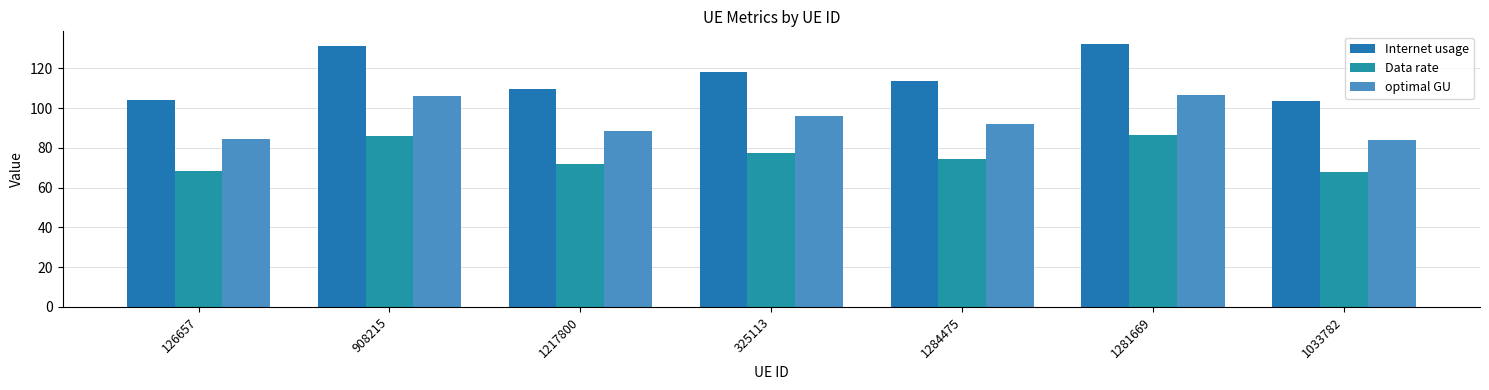

What are all the series names shown in the legend?

Internet usage, Data rate, optimal GU